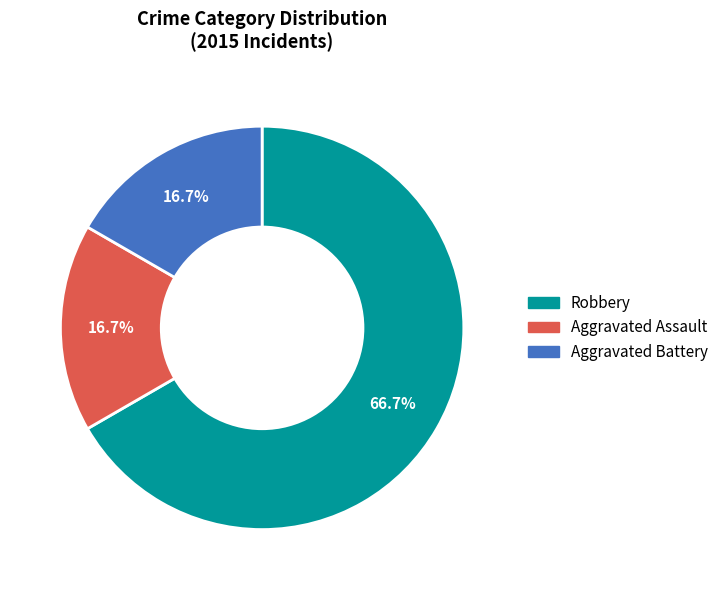

To the nearest percent, what is the combined percentage of Robbery and Aggravated Assault?

83%